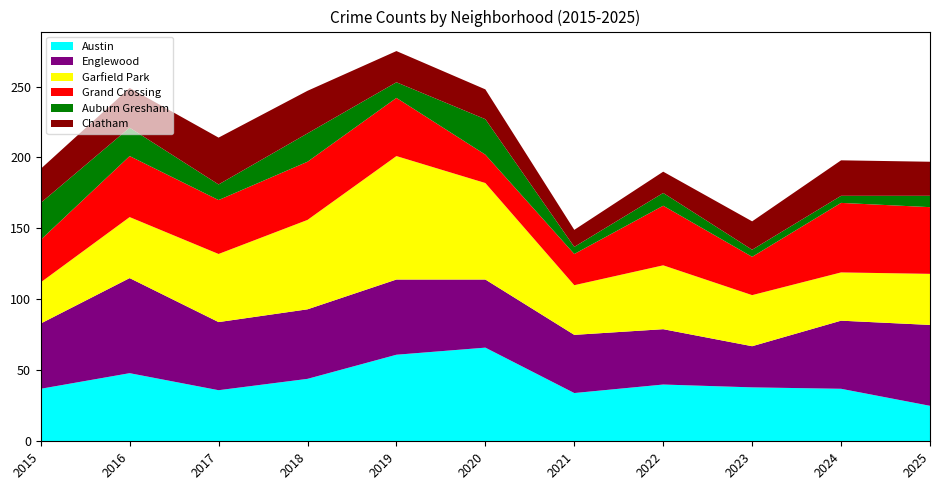

Reading left to right, what are all the values shown in this chart?

Austin: 37	48	36	44	61	66	34	40	38	37	25
Englewood: 46	67	48	49	53	48	41	39	29	48	57
Garfield Park: 29	43	48	63	87	68	35	45	36	34	36
Grand Crossing: 30	43	38	41	41	20	22	42	27	49	47
Auburn Gresham: 26	20	11	20	11	25	5	9	5	5	8
Chatham: 24	28	33	30	22	21	12	15	20	25	24